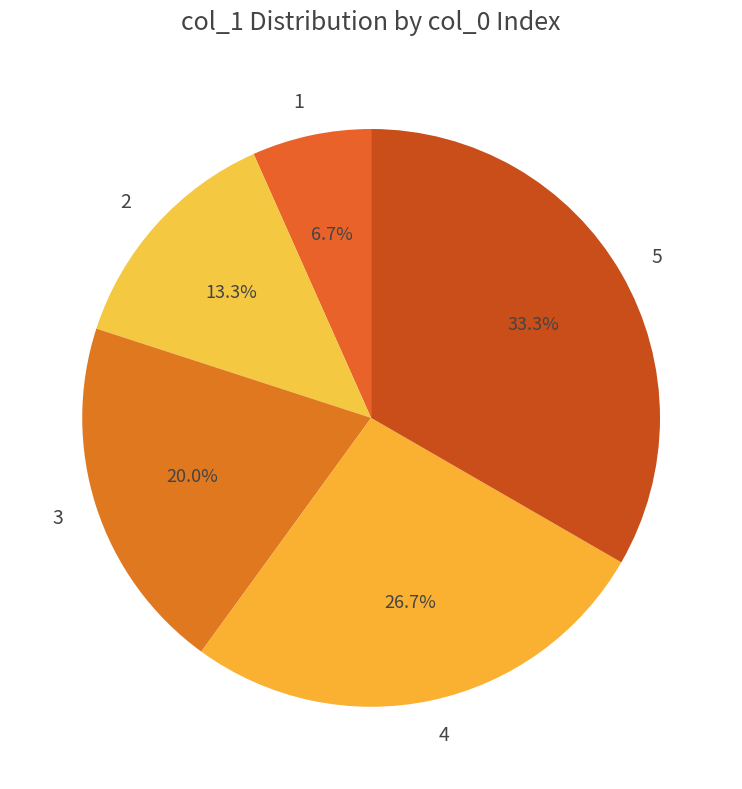

How many slices are in this pie chart?

5